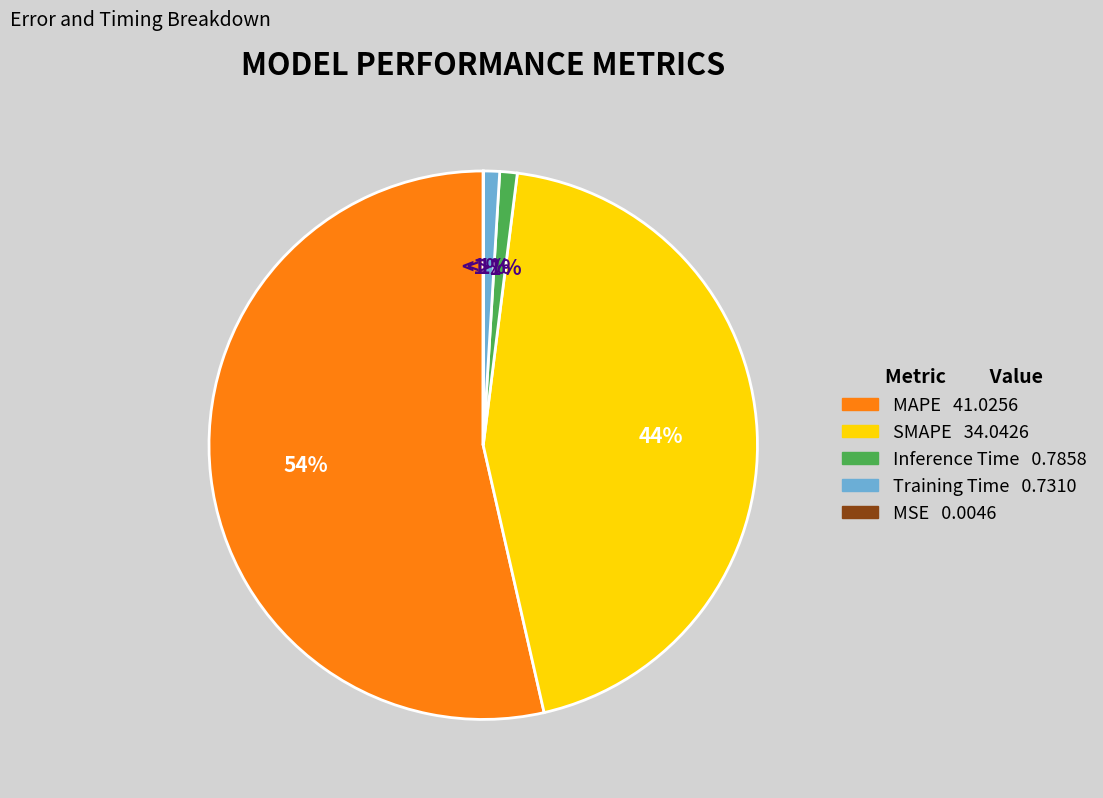

The Inference Time slice represents 15% of the pie. True or false?

False